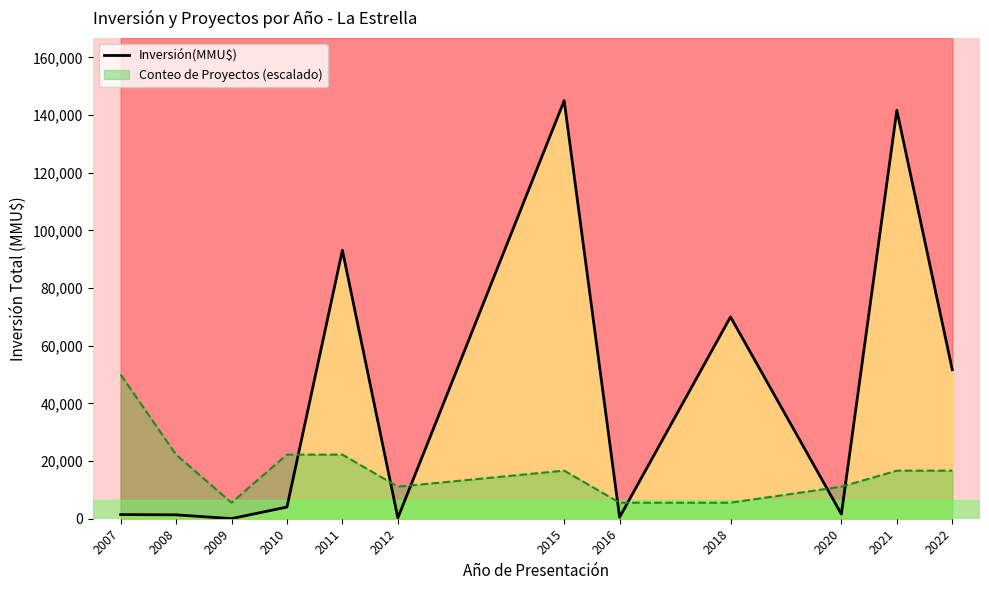

What value does the data have at 2011?

93132